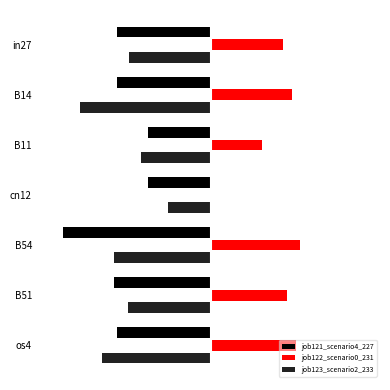

Reading left to right, extract all data points from this chart.

job121_scenario4_227: -0.7	-0.7	-0.4	-0.4	-1.0	-0.7	-0.7
job122_scenario0_231: 0.5	0.6	0.4	0.0	0.6	0.5	0.6
job123_scenario2_233: -0.6	-0.9	-0.5	-0.3	-0.7	-0.6	-0.8